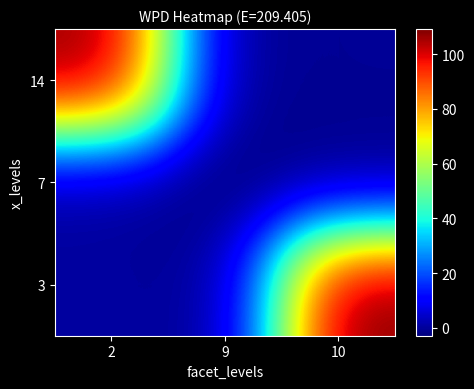

What is the total value across all series at 2?

107.9